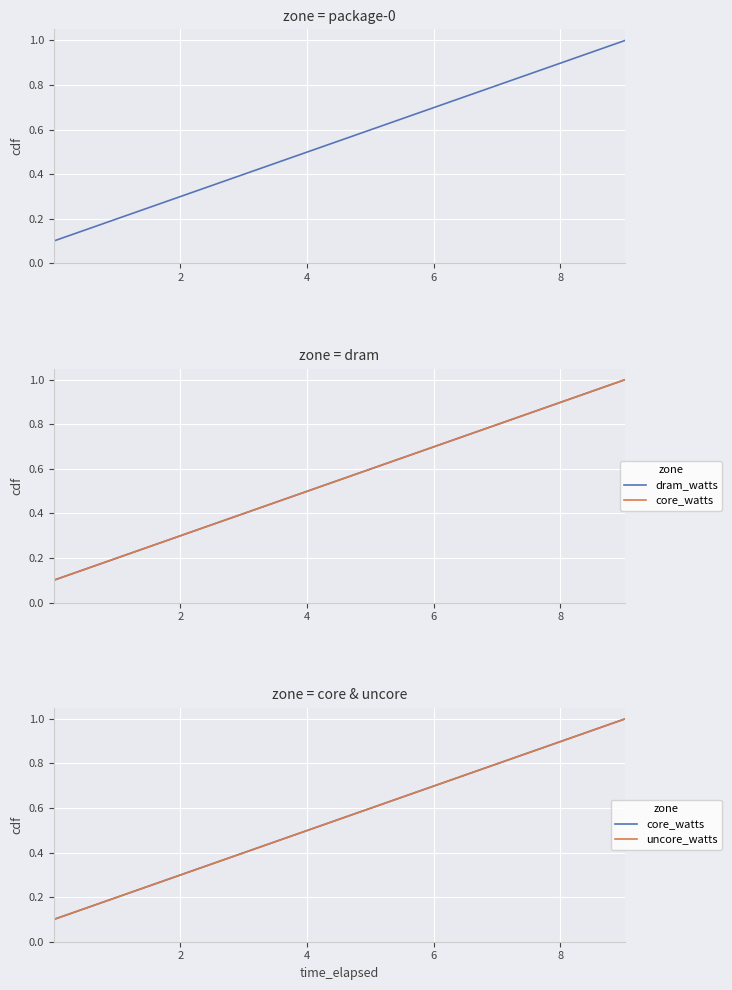

True or false: package-0_watts and uncore_watts cross at least once.

False